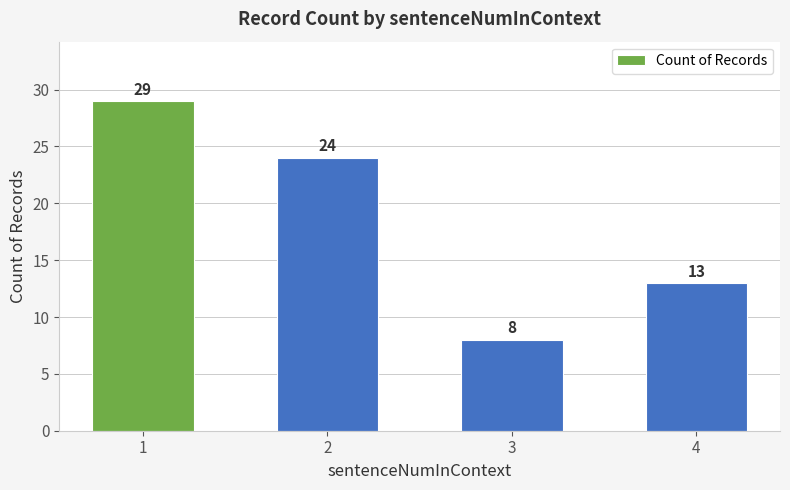

Does the chart contain any negative values?

No